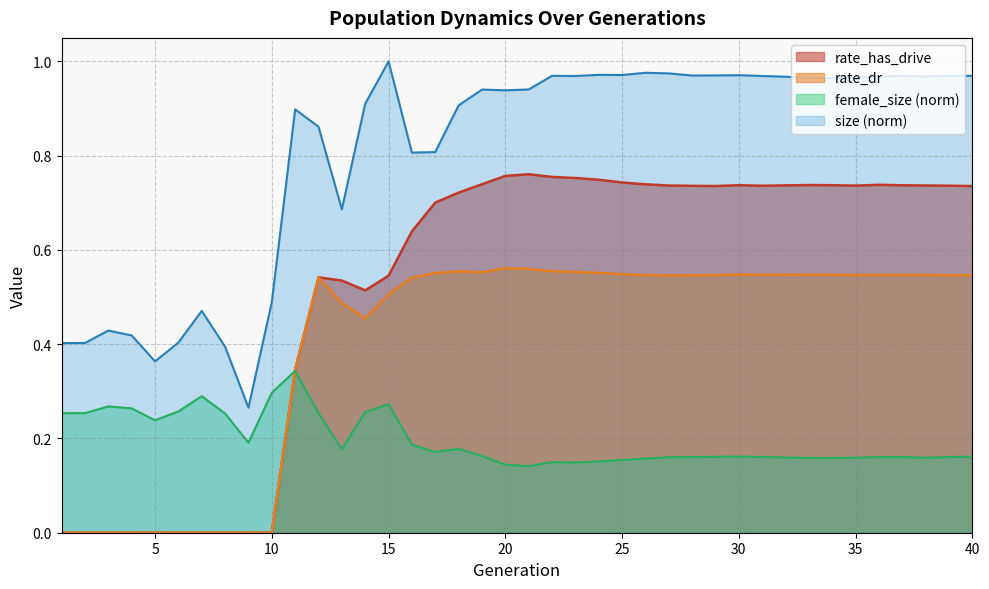

What is the maximum value shown in the chart?

1.0